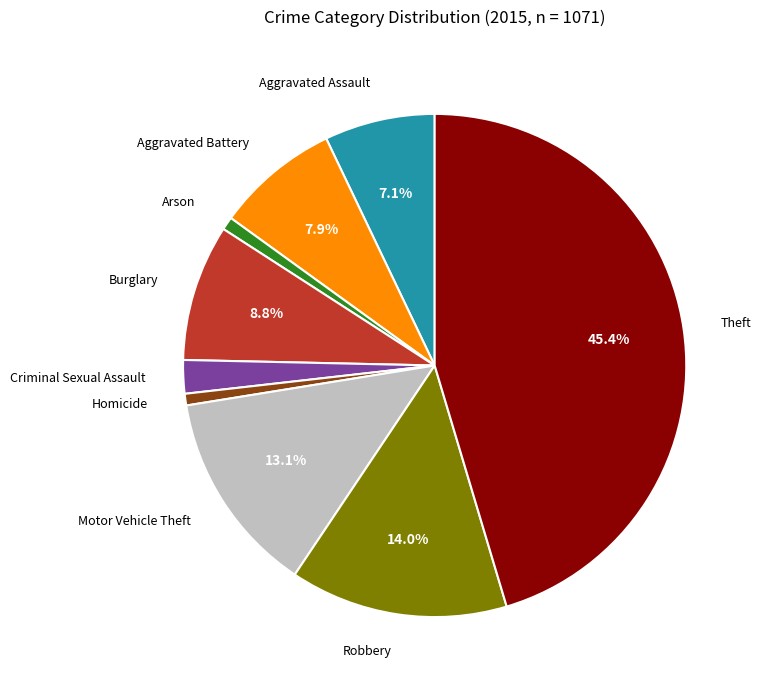

Does Burglary represent more than half of the total?

No